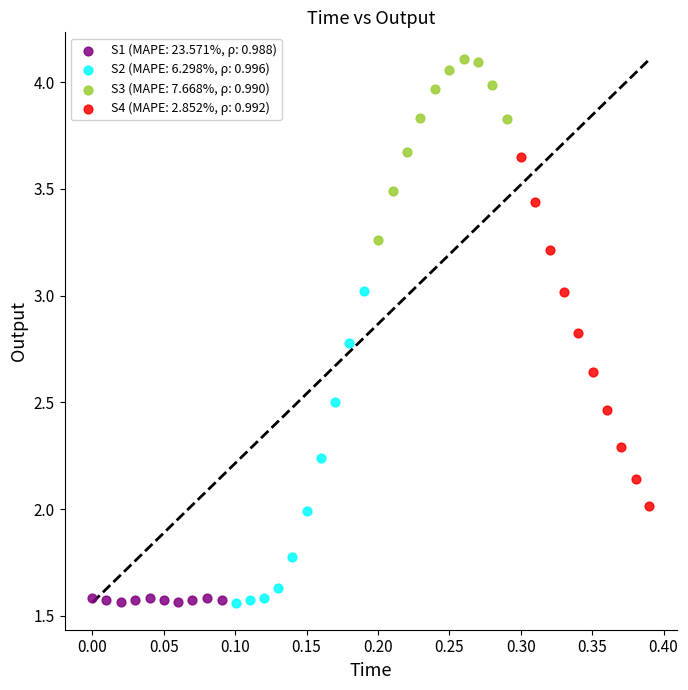

Which series reaches the maximum Y coordinate?

S3 (MAPE: 7.668%, ρ: 0.990)